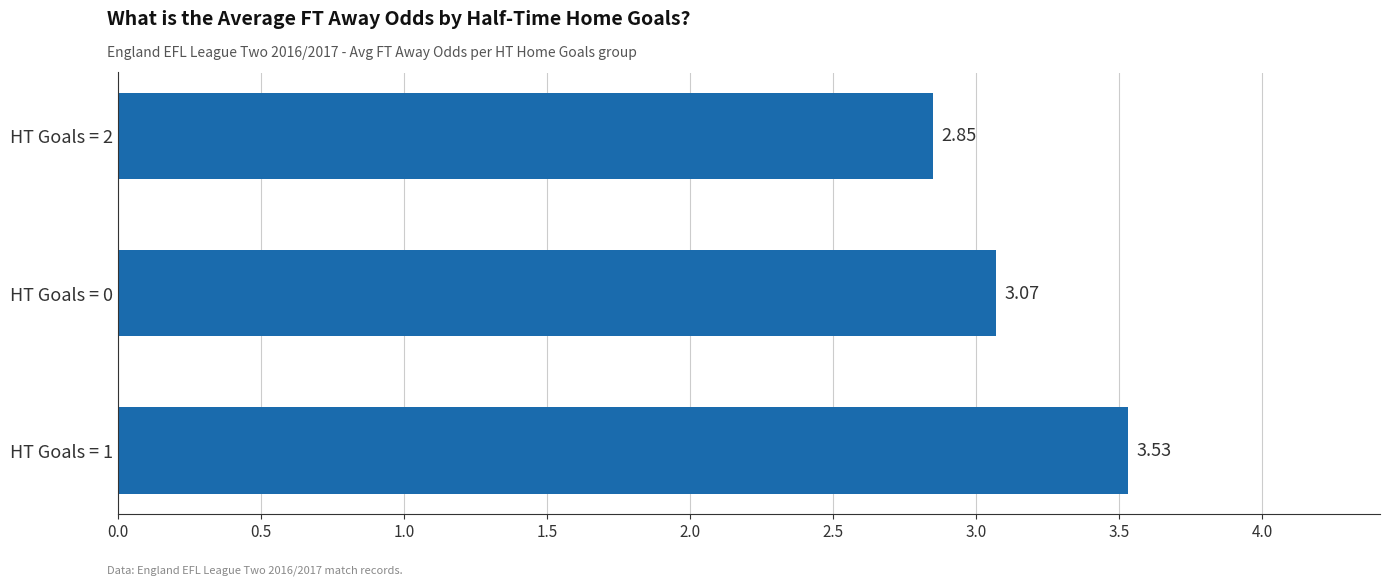

List the labels in order of value, smallest first.

HT Goals = 2, HT Goals = 0, HT Goals = 1